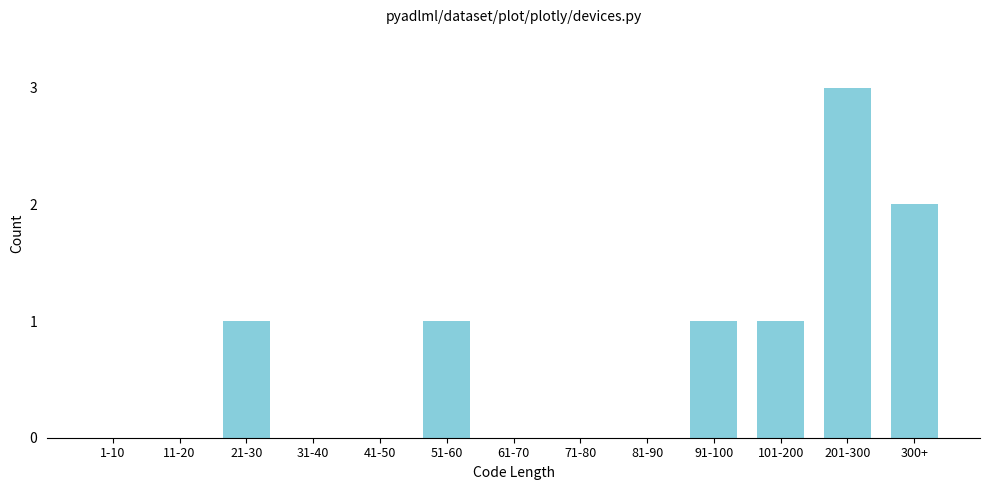

Reading left to right, what are all the values shown in this chart?

1-10=0	11-20=0	21-30=1	31-40=0	41-50=0	51-60=1	61-70=0	71-80=0	81-90=0	91-100=1	101-200=1	201-300=3	300+=2